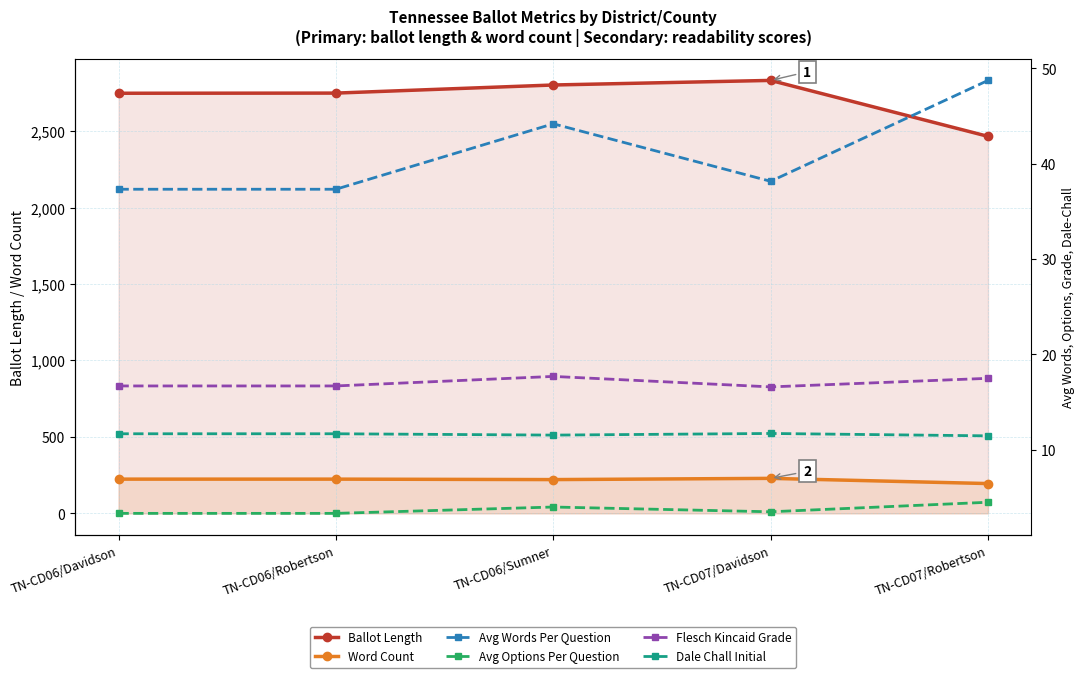

Which series has the largest range (max minus min)?

Ballot Length